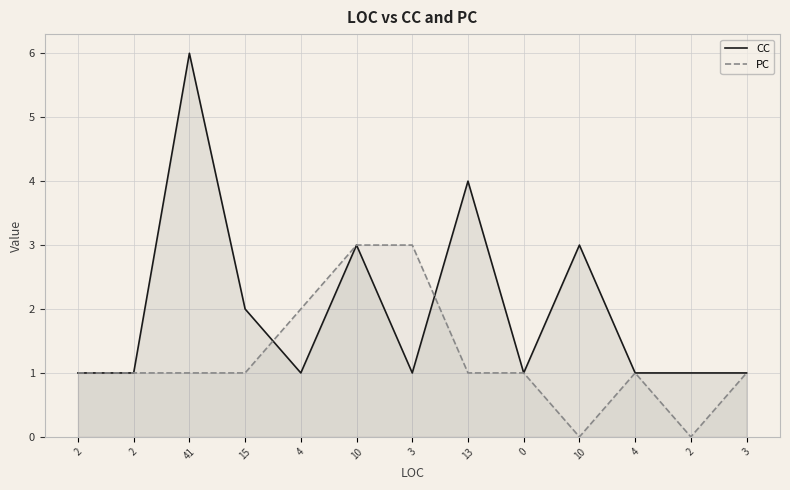

How many interior local peaks does the PC series have?

1